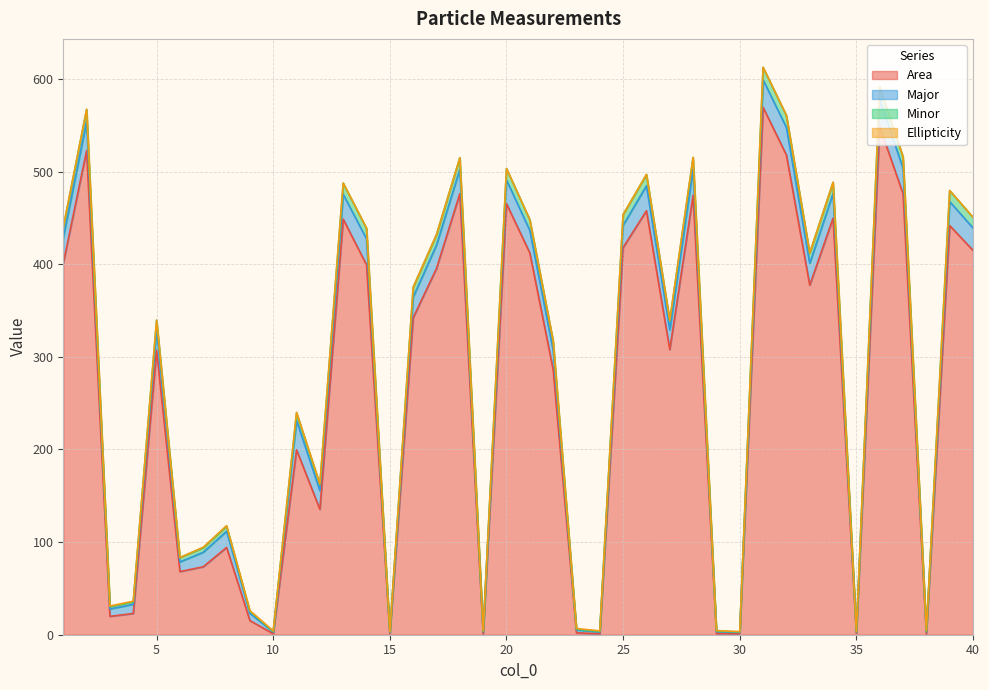

In Area, how many points are lower than both neighbors (excluding endpoints)?

12